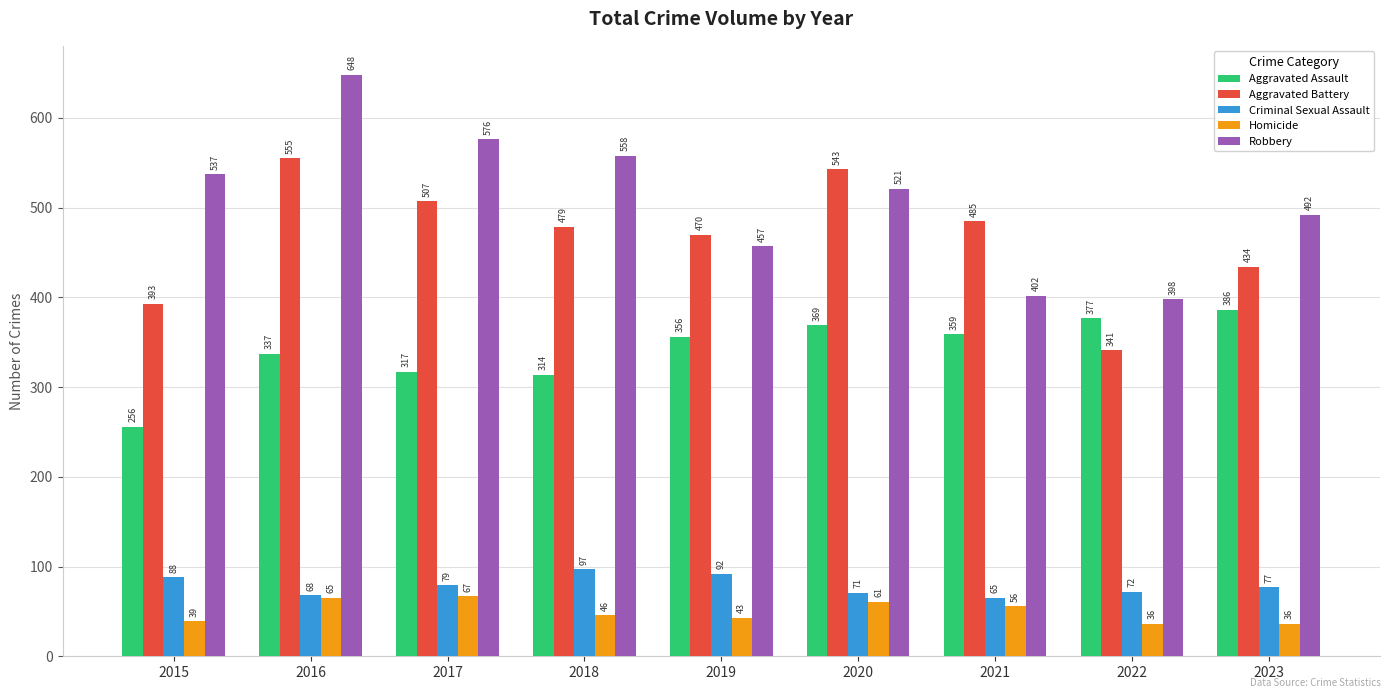

Reading left to right, extract all data points from this chart.

Aggravated Assault: 2015=256	2016=337	2017=317	2018=314	2019=356	2020=369	2021=359	2022=377	2023=386
Aggravated Battery: 2015=393	2016=555	2017=507	2018=479	2019=470	2020=543	2021=485	2022=341	2023=434
Criminal Sexual Assault: 2015=88	2016=68	2017=79	2018=97	2019=92	2020=71	2021=65	2022=72	2023=77
Homicide: 2015=39	2016=65	2017=67	2018=46	2019=43	2020=61	2021=56	2022=36	2023=36
Robbery: 2015=537	2016=648	2017=576	2018=558	2019=457	2020=521	2021=402	2022=398	2023=492